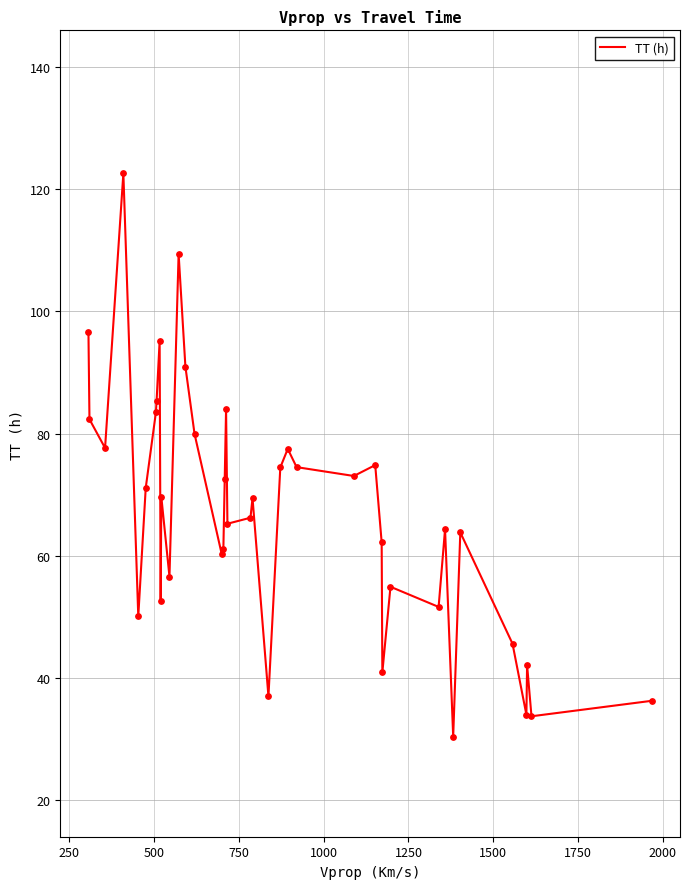

What is the maximum value shown in the chart?

122.6